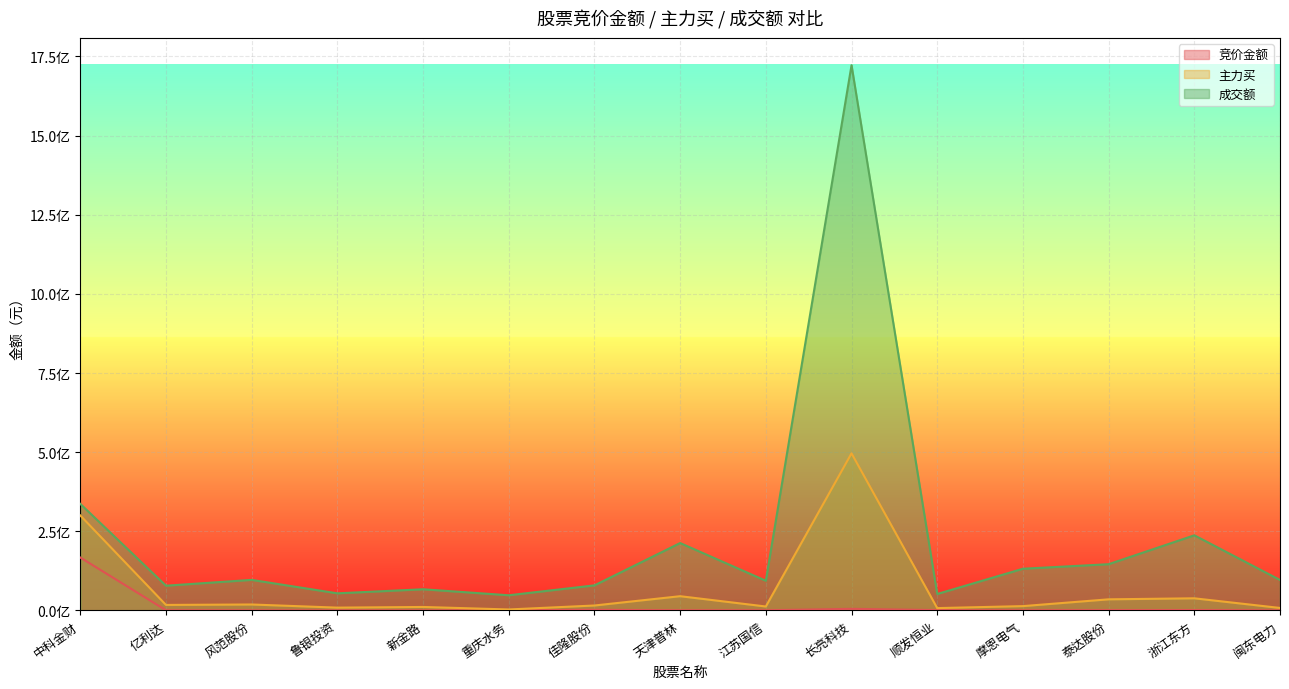

The value of 竞价金额 at 顺发恒业 is 533454. True or false?

False